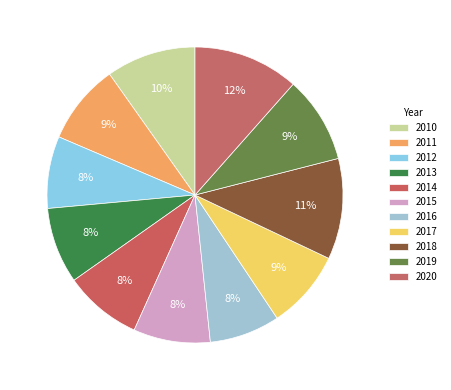

How many segments does this pie chart have?

11